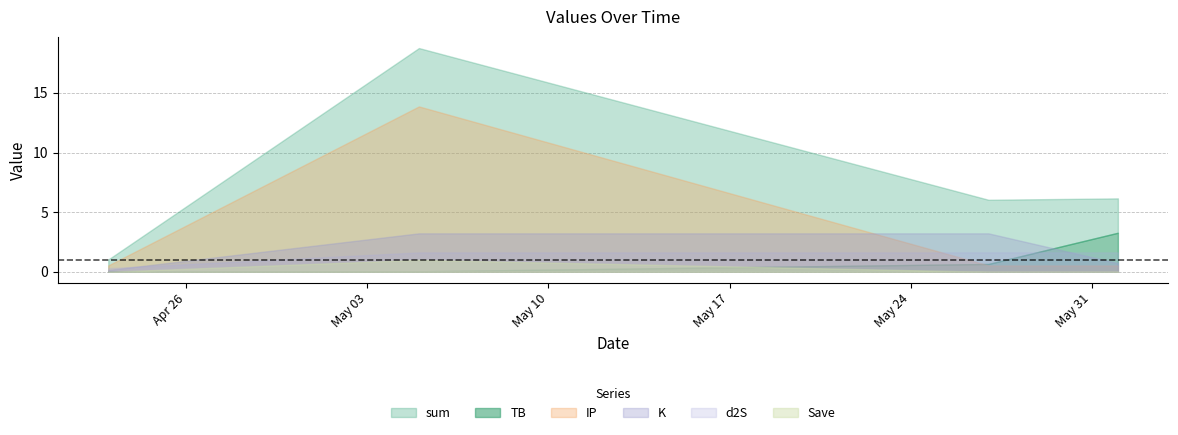

Reading left to right, extract all data points from this chart.

sum: 2022-04-23=1.0	2022-05-05=18.8	2022-05-27=6.0	2022-06-01=6.2
TB: 2022-04-23=0.0	2022-05-05=0.0	2022-05-27=0.7	2022-06-01=3.3
K: 2022-04-23=0.1	2022-05-05=3.2	2022-05-27=3.2	2022-06-01=0.7
d2S: 2022-04-23=0.3	2022-05-05=1.6	2022-05-27=1.6	2022-06-01=1.6
IP: 2022-04-23=0.5	2022-05-05=13.9	2022-05-27=0.5	2022-06-01=0.5
Save: 2022-04-23=0.0	2022-05-05=1.0	2022-05-27=0.0	2022-06-01=0.0